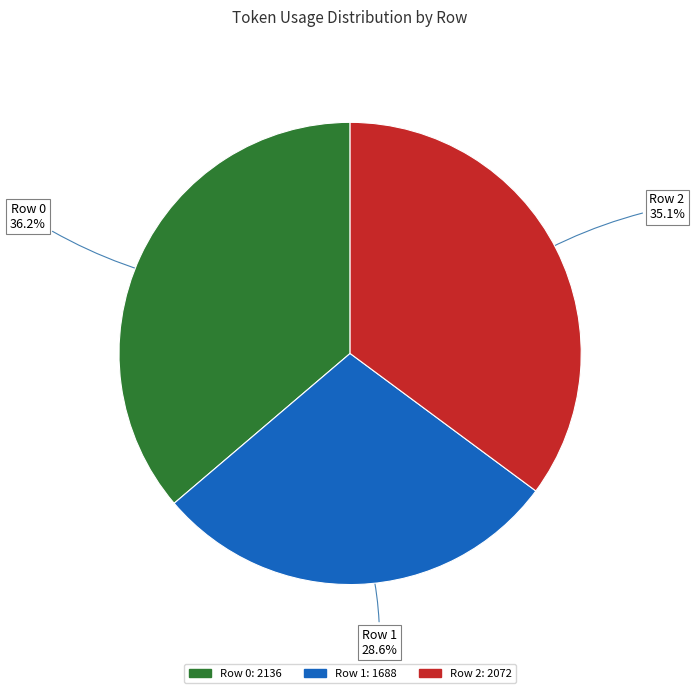

The Row 0 slice represents 36% of the pie. True or false?

True